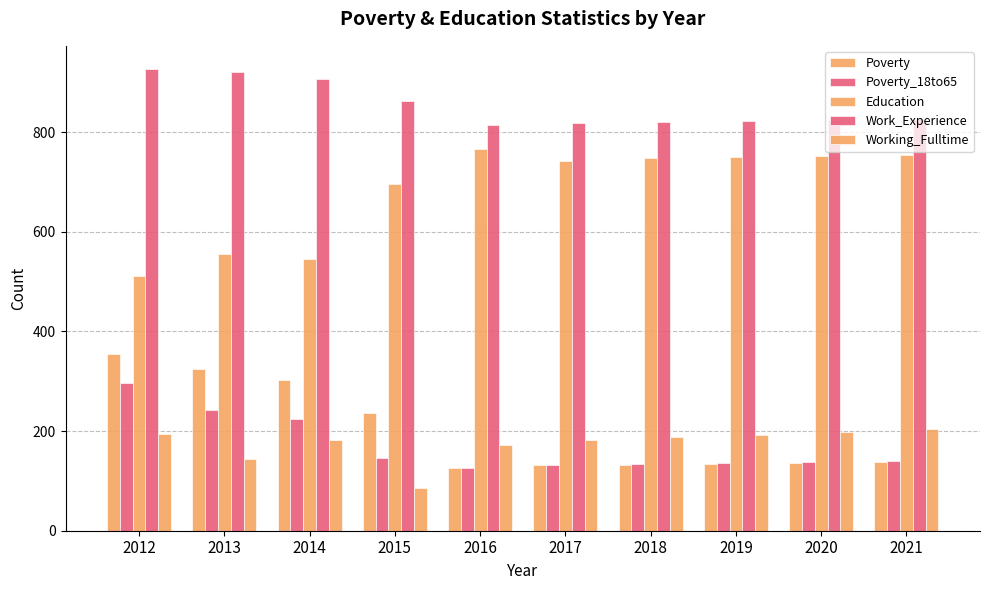

What is the value of the Work_Experience bar at the 8th from the left?

823